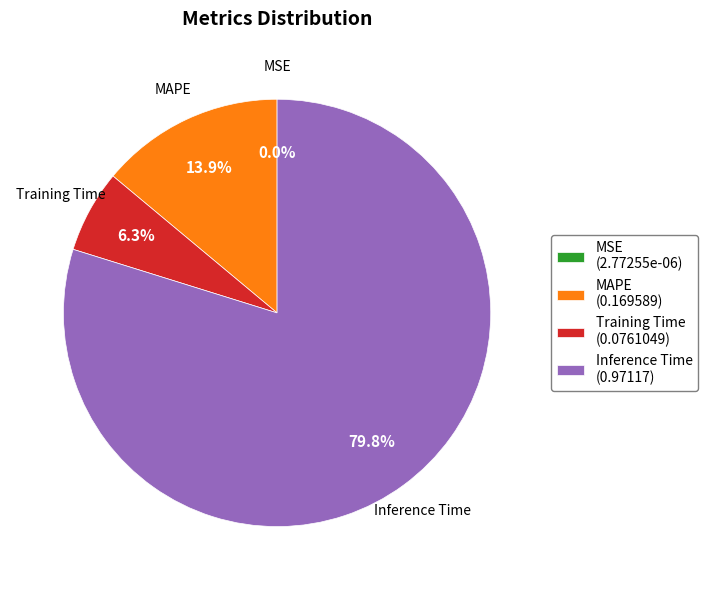

Which has a higher value, Inference Time (0.97117) or MAPE (0.169589)?

Inference Time (0.97117)